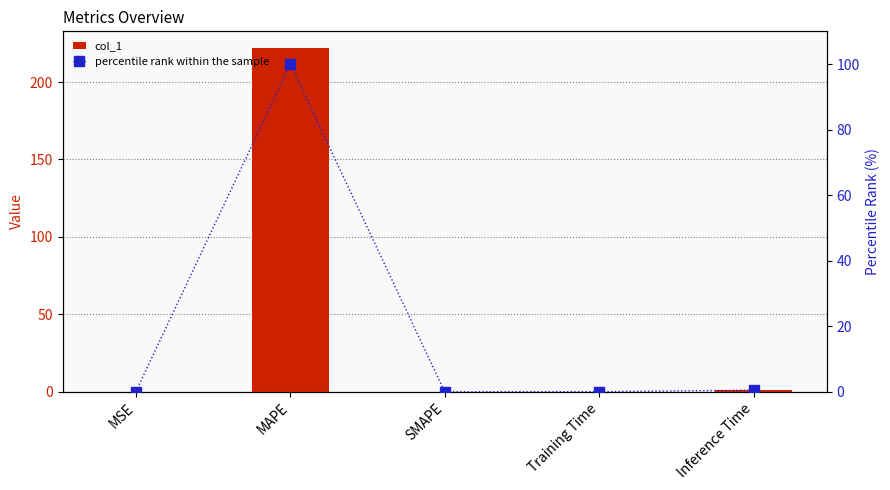

Read the percentile rank within the sample value at MAPE.

100.0